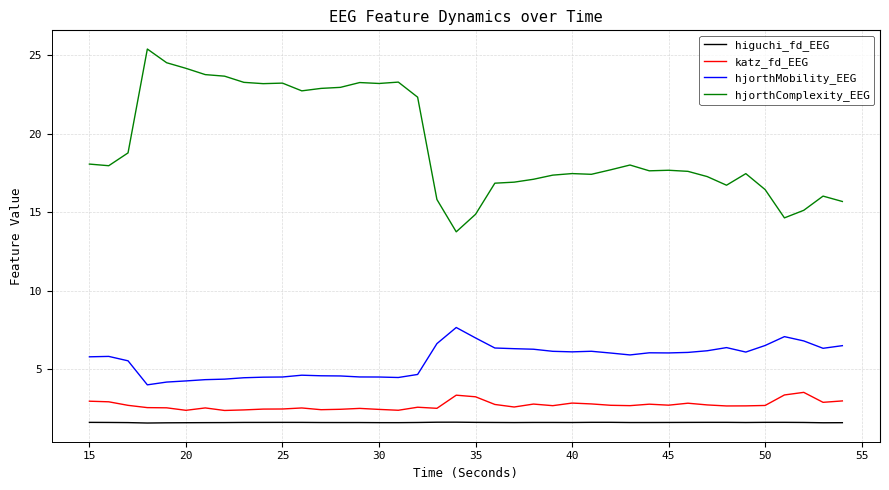

Which series has the largest total across all categories?

hjorthComplexity_EEG